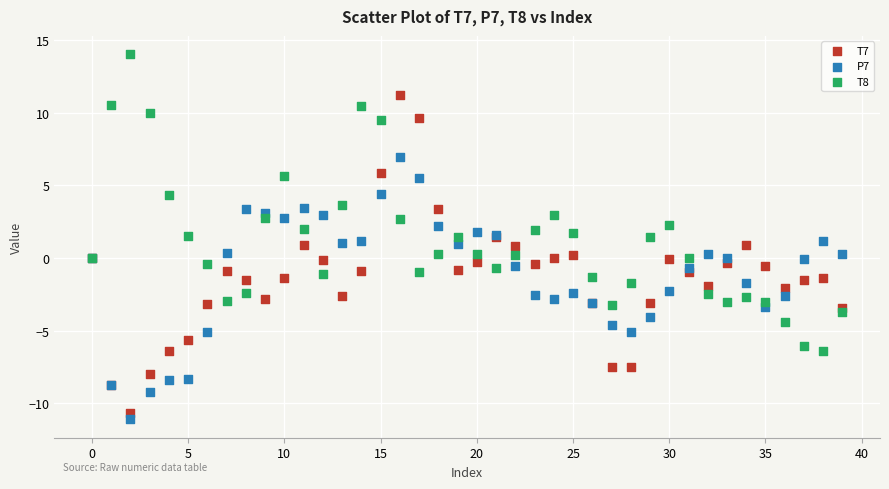

Which series contains the highest Y value?

T8